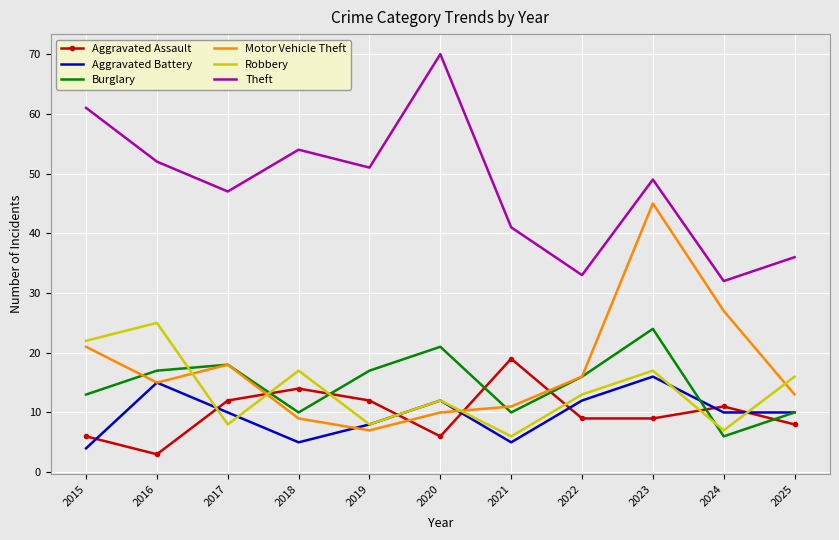

Which series has the largest total across all categories?

Theft